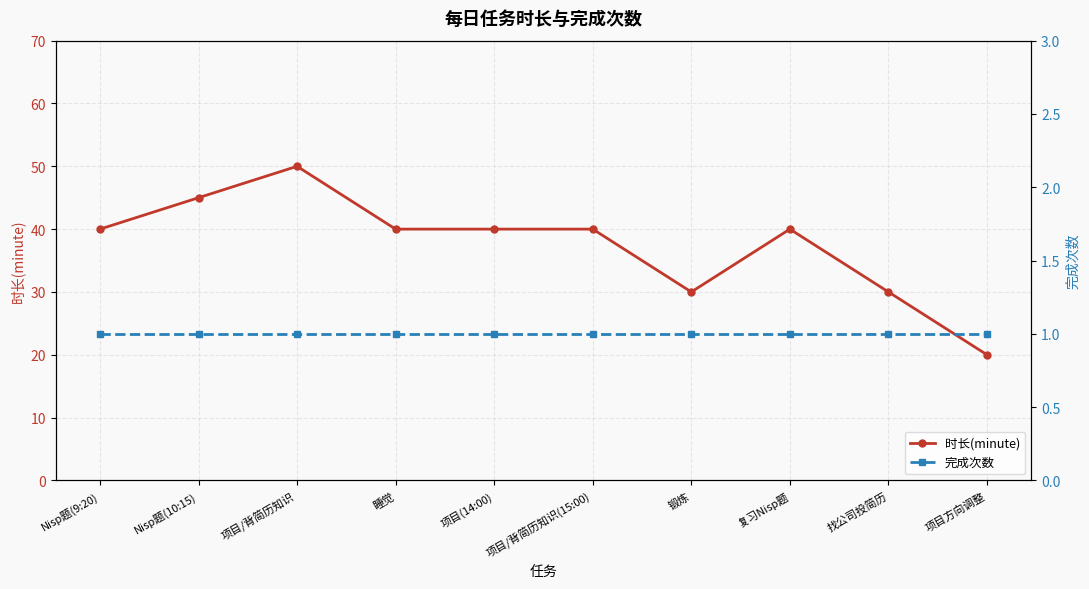

Which category has the highest value in the 完成次数 series?

Nisp题(9:20)